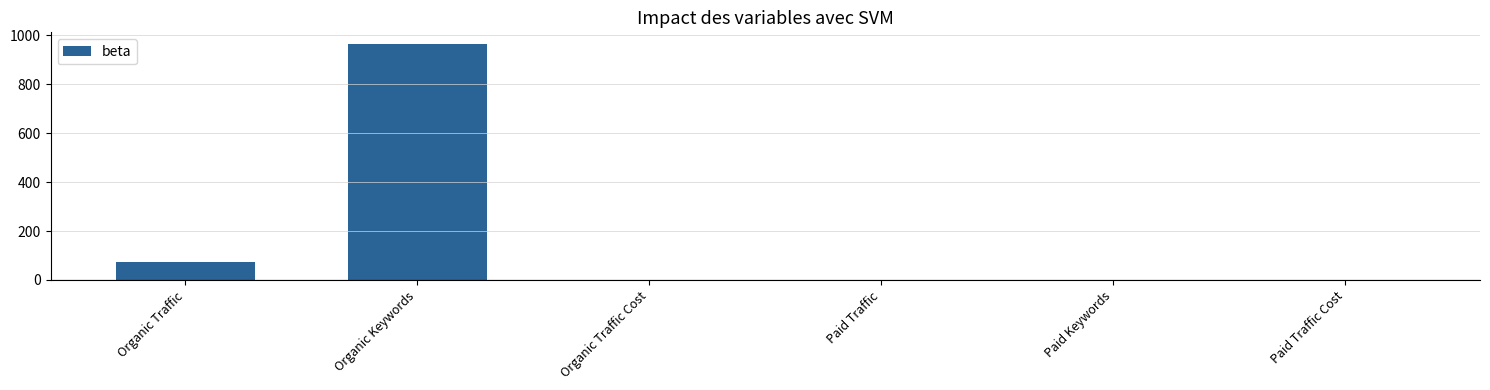

What is the sum of all values?

1039